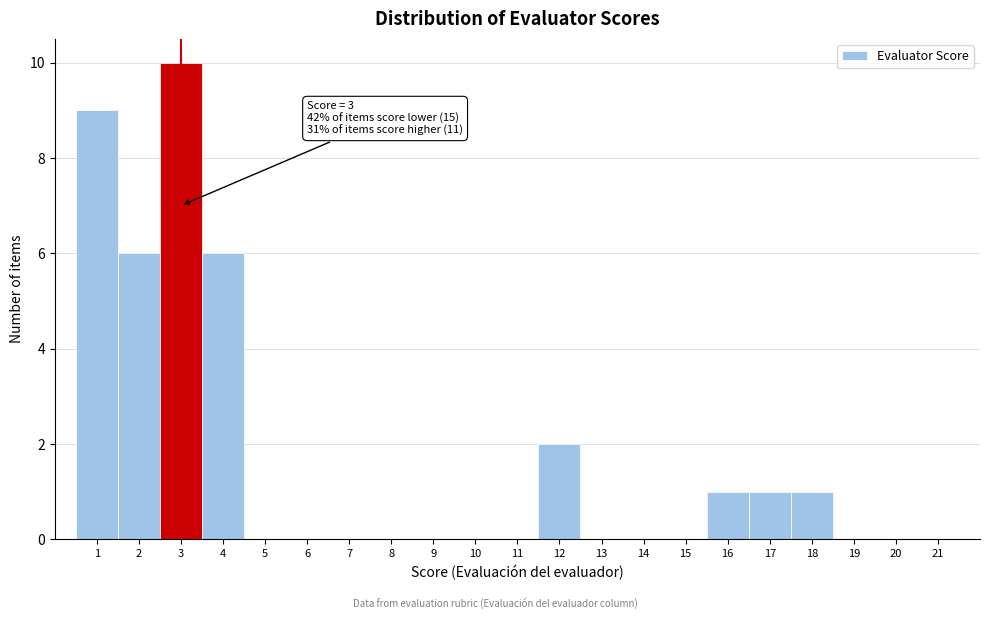

Which range on the x-axis has the tallest bar?

2.5 to 3.5